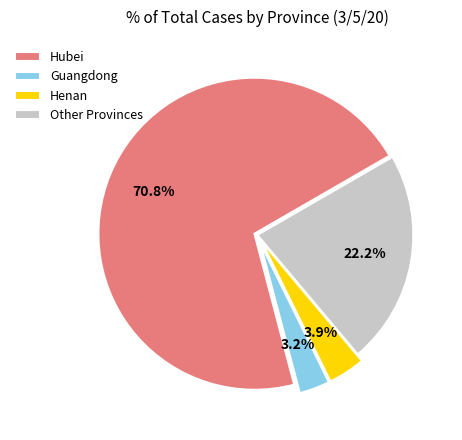

How many slices are in this pie chart?

4